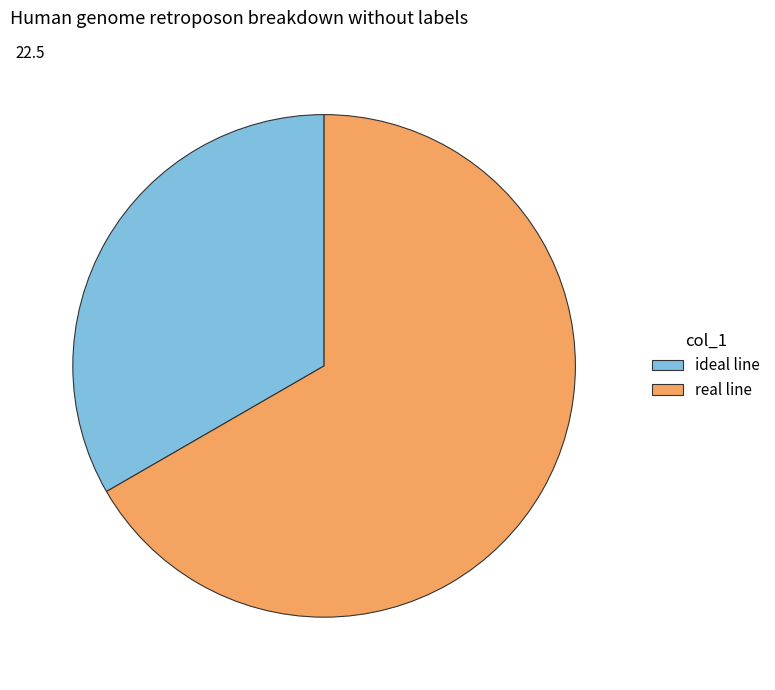

Is ideal line the majority of the pie?

No